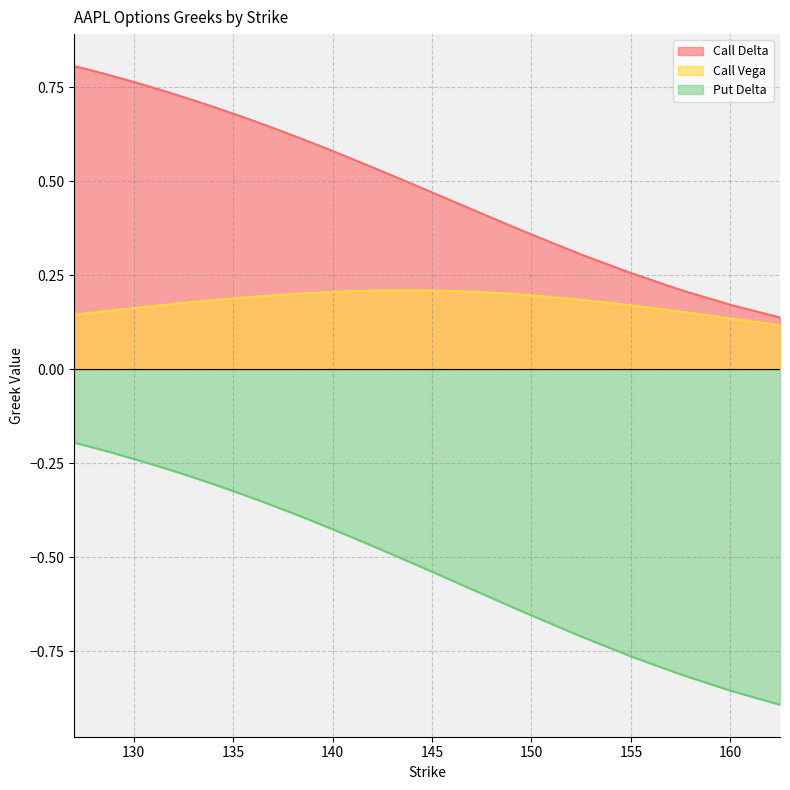

What is the value of the Call Vega point at the 14th from the left?

0.2